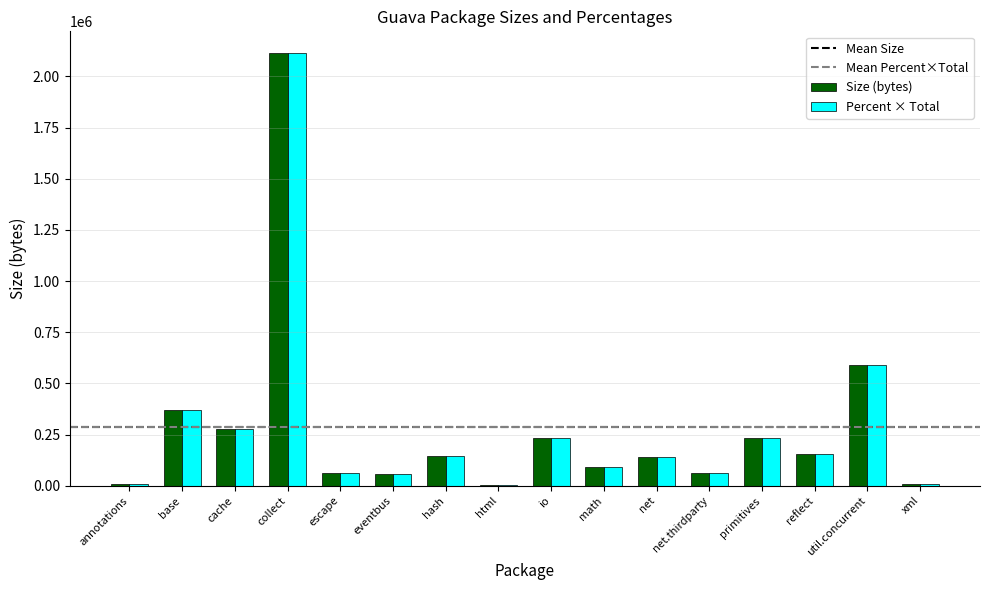

What is the total value across all series at net.thirdparty?

121878